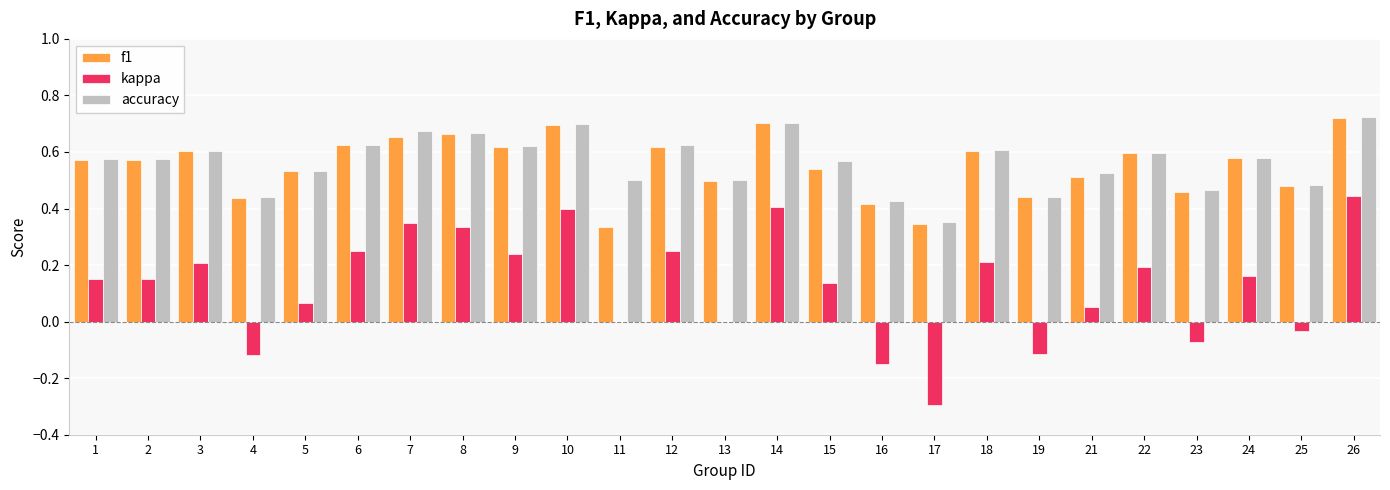

Is it true that f1 equals 0.6 at 2?

True